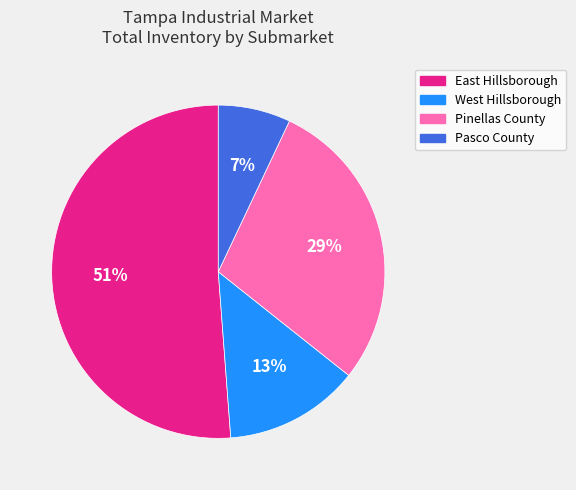

Is it true that Pinellas County is 16% of the pie?

False